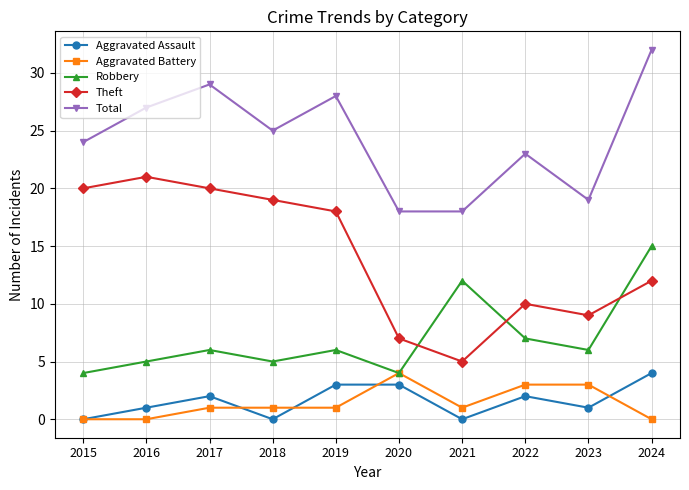

Where is the first local maximum for Aggravated Assault?

2017